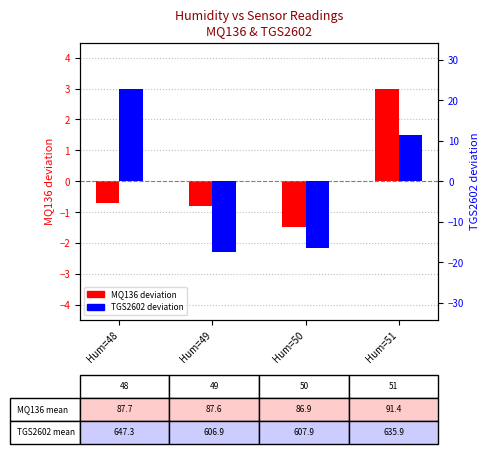

What value does the MQ136 deviation series have at Hum=48?

-0.7